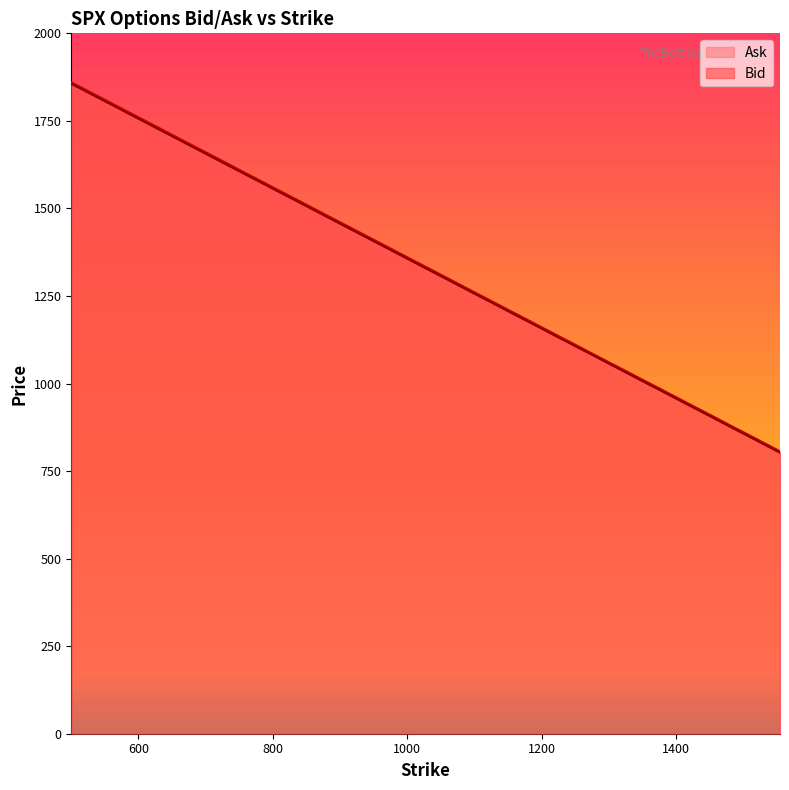

What is the difference between the highest and lowest values at 1535?

4.1